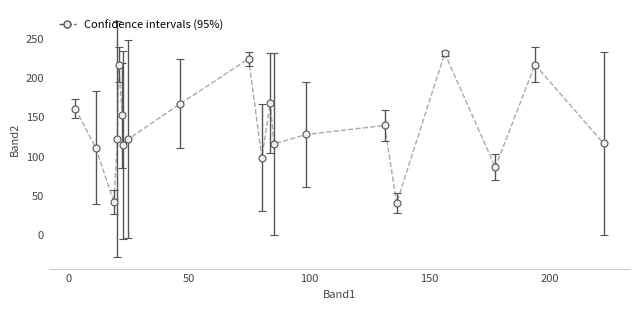

What is the sum of all values?

2755.5